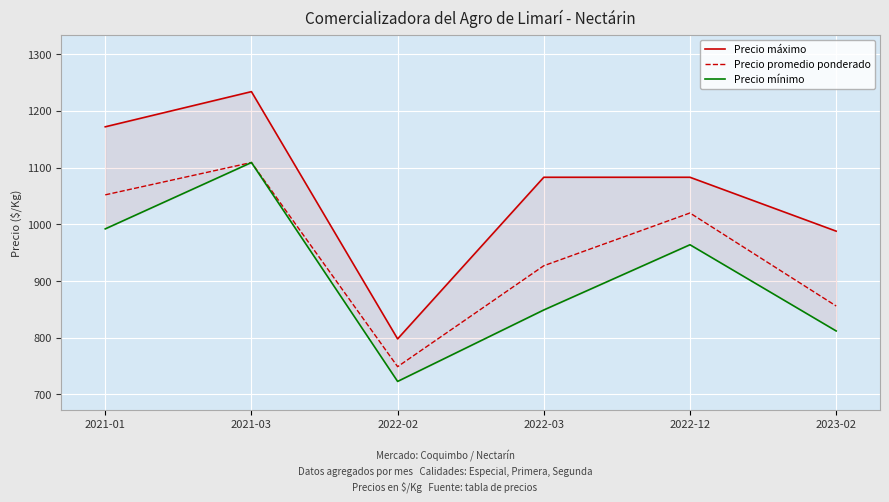

What is the value of the Precio mínimo point at the 5th from the left?

964